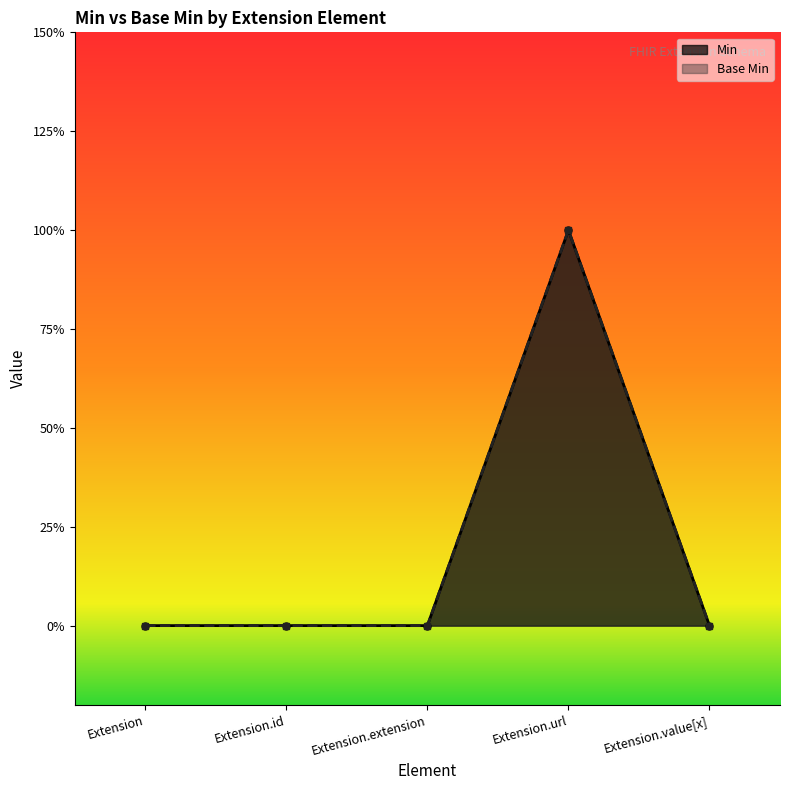

What is the difference between the Min values at Extension and Extension.url?

1